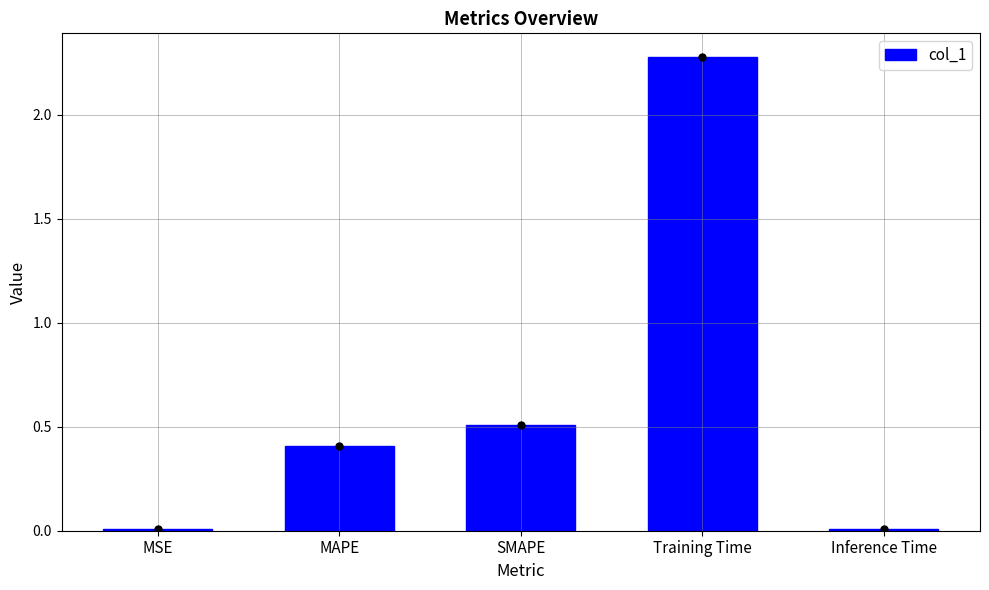

The chart shows a value of 0.0 at MSE. True or false?

True